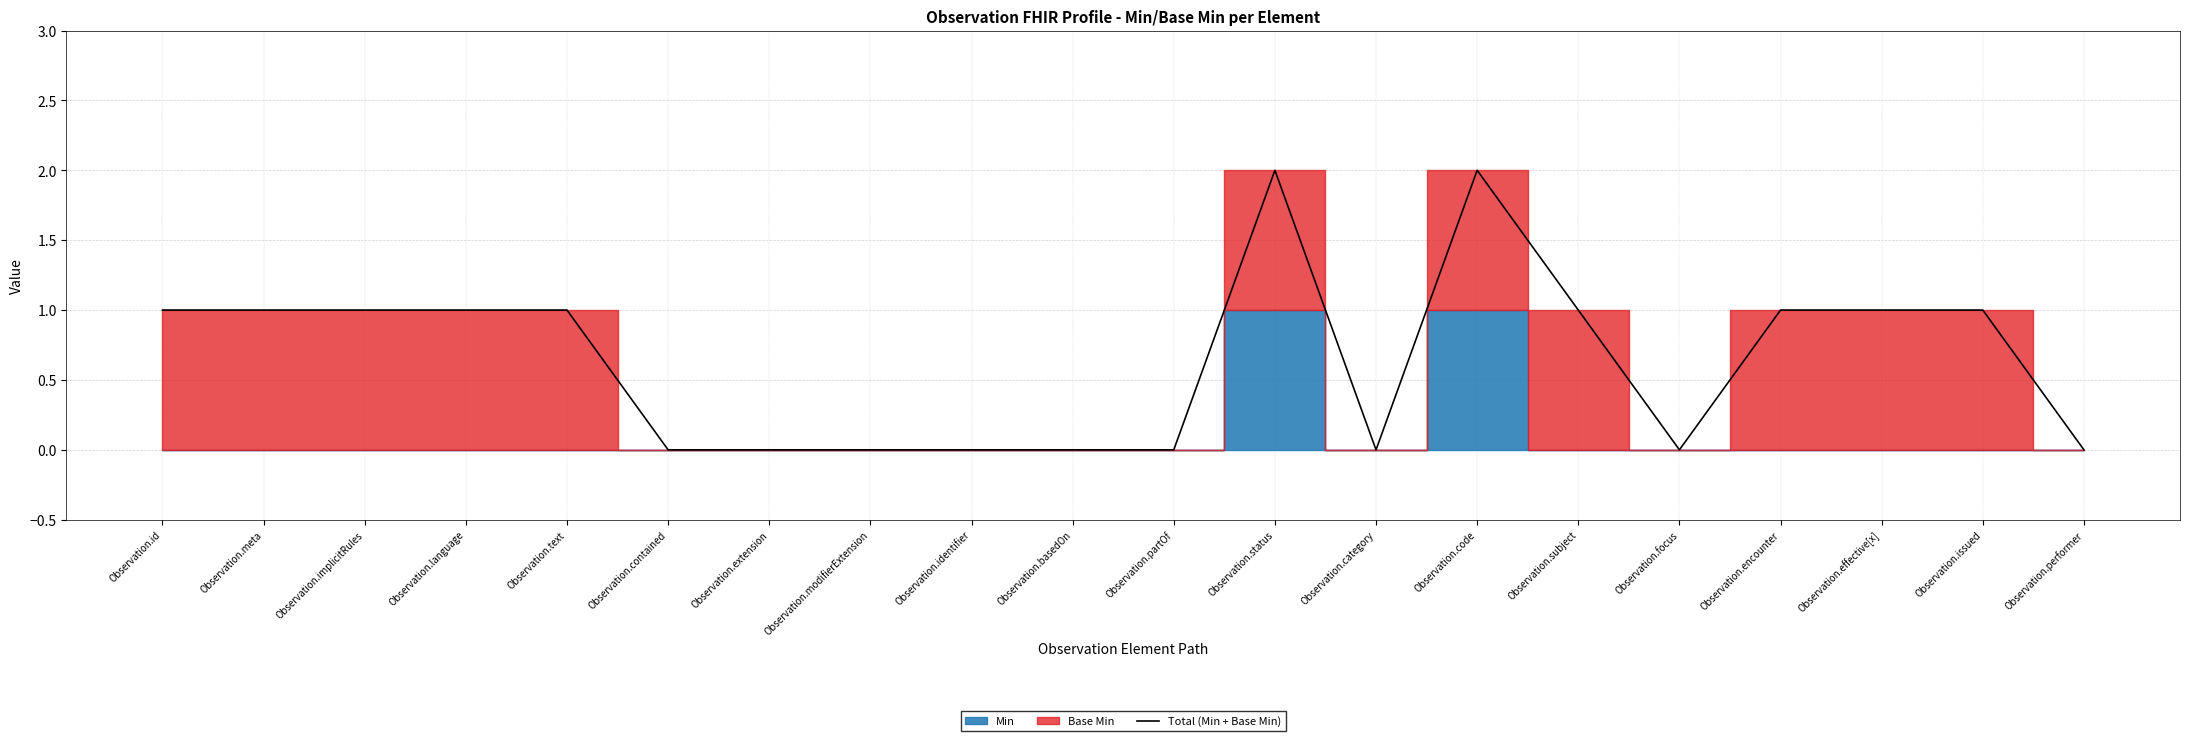

Reading right to left, transcribe all the data shown in this chart.

0	1	1	1	0	1	2	0	2	0	0	0	0	0	0	1	1	1	1	1